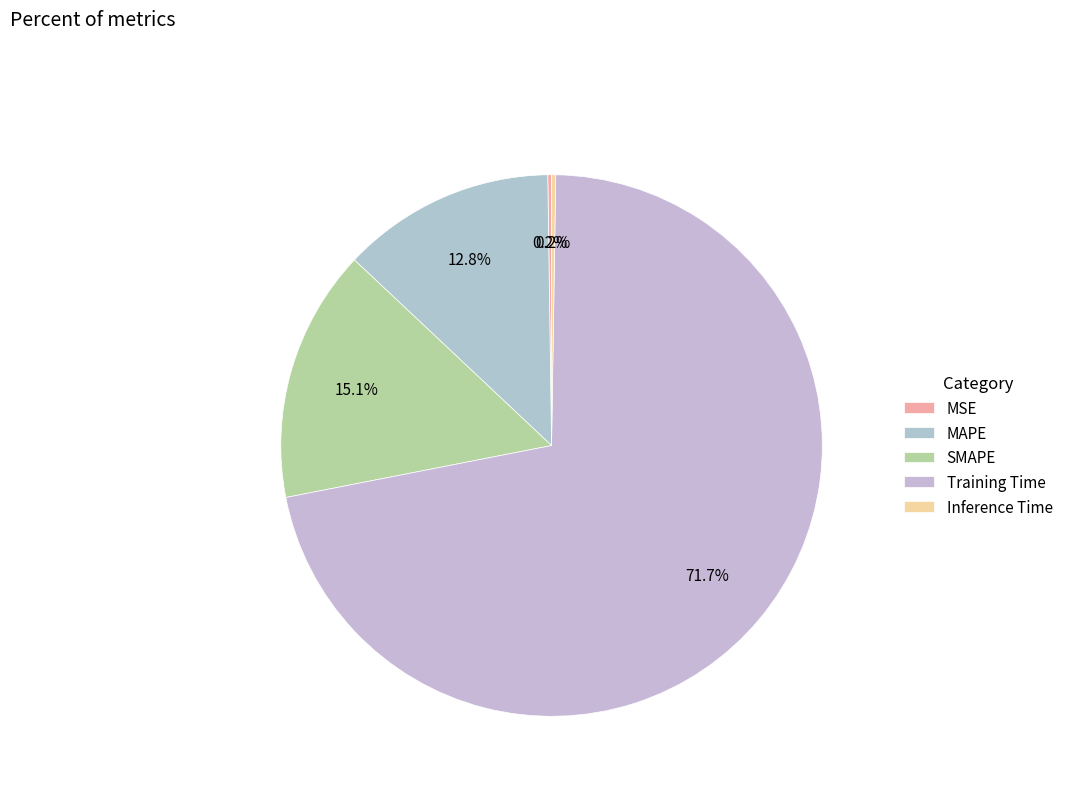

What is the majority slice?

Training Time